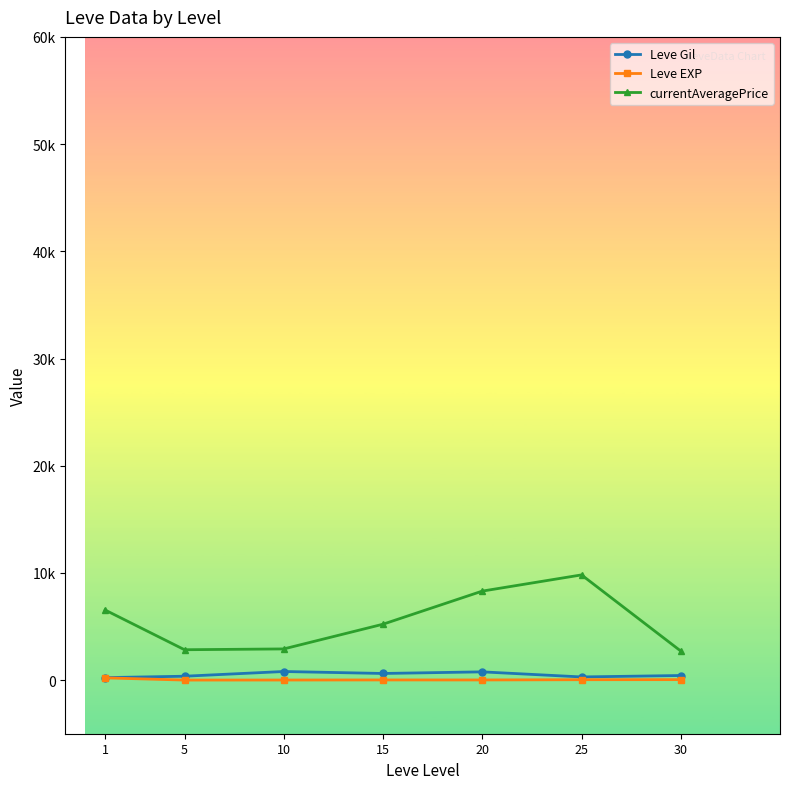

What is the sum of all currentAveragePrice values?

38329.8